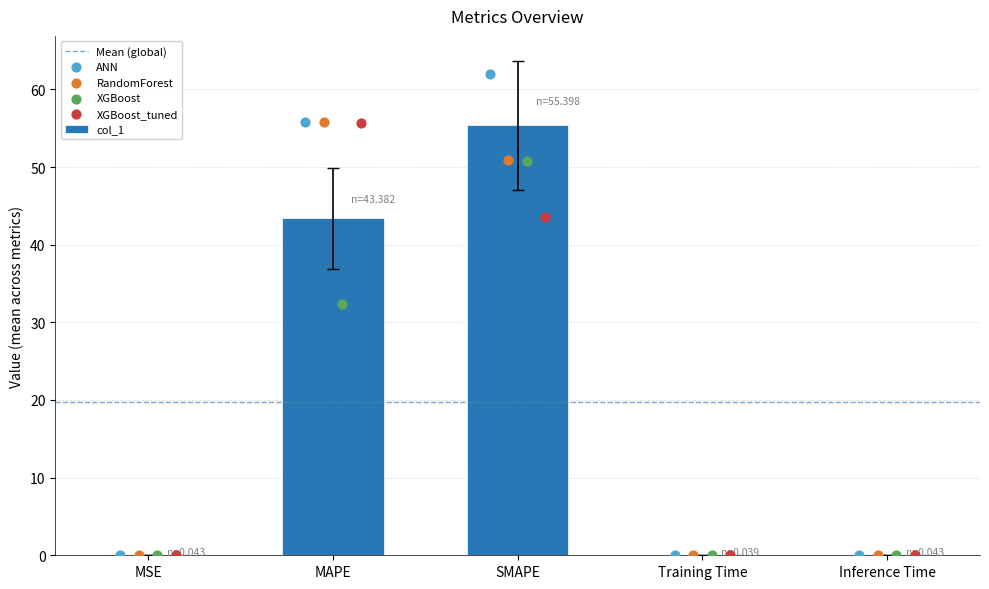

What is the change in value from SMAPE to Inference Time?

-55.4